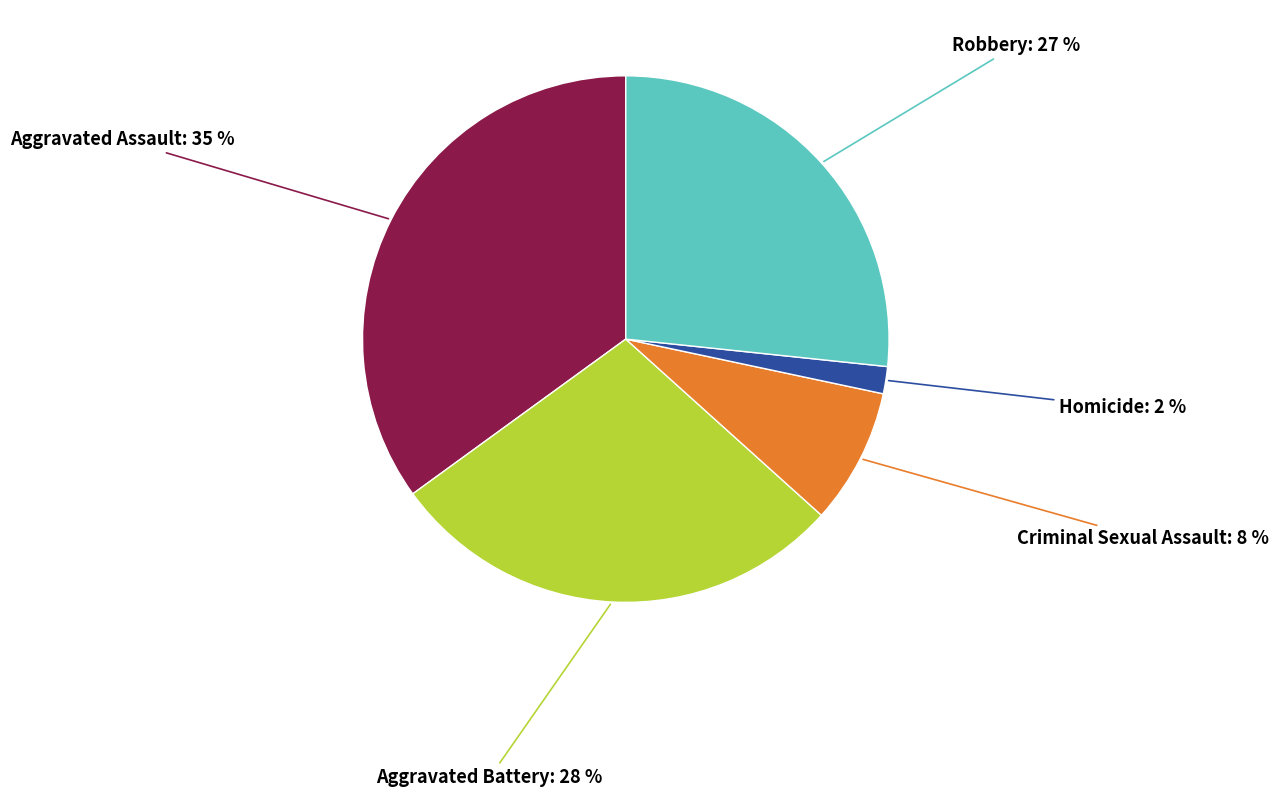

Does any single category account for the majority?

No